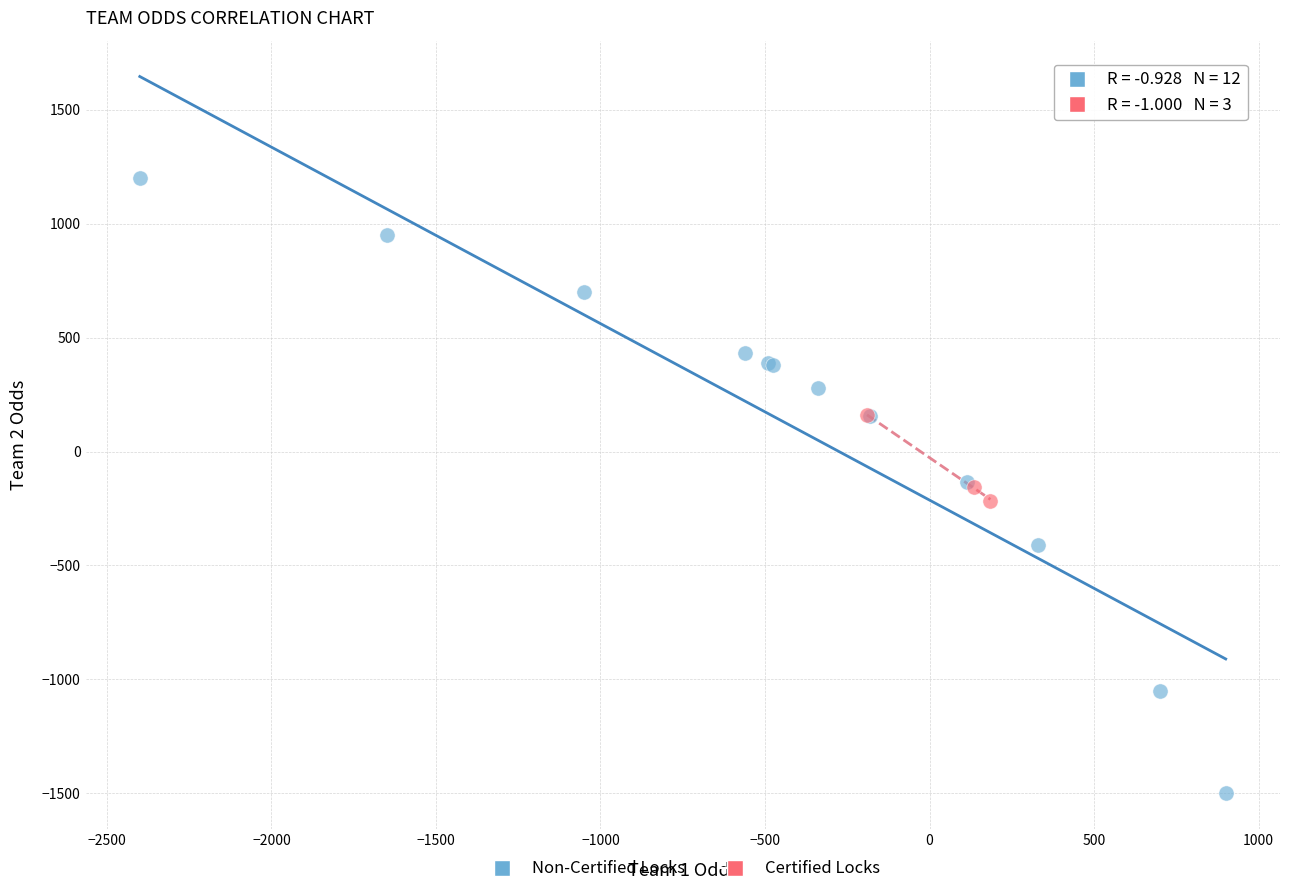

Which series contains the lowest Y value?

Non-Certified Locks